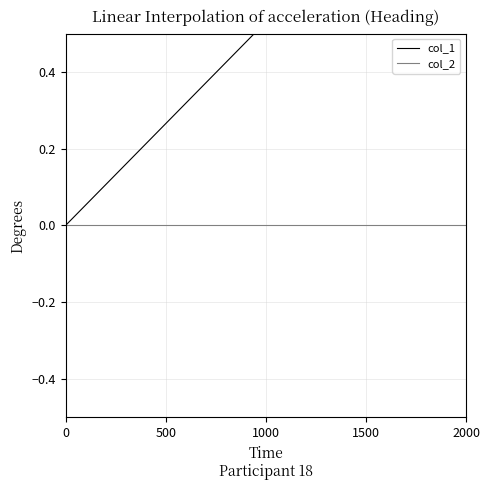

Which series changed the most between −500 and 0?

col_1